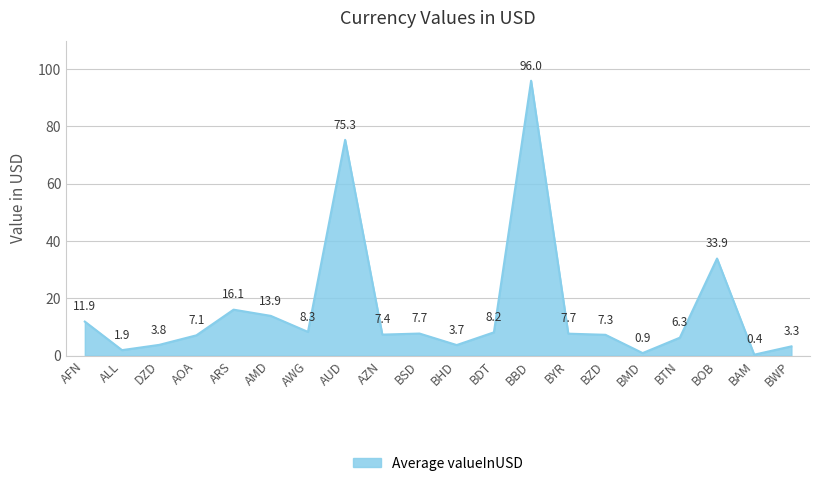

Approximately how many times larger is the value at ALL compared to AZN?

0.3